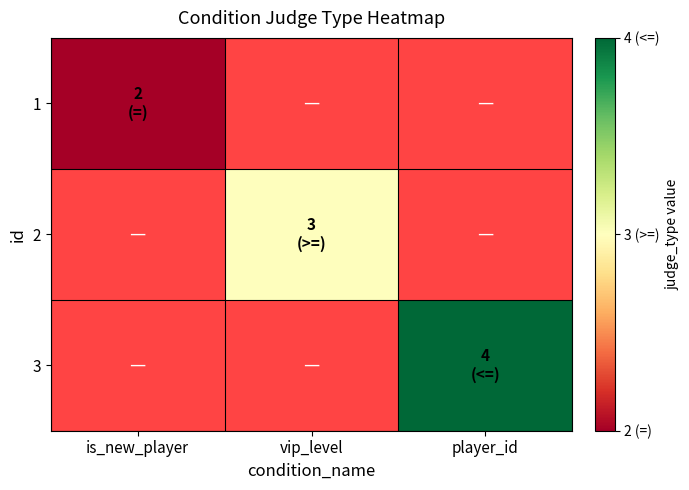

How many series are shown in this chart?

3